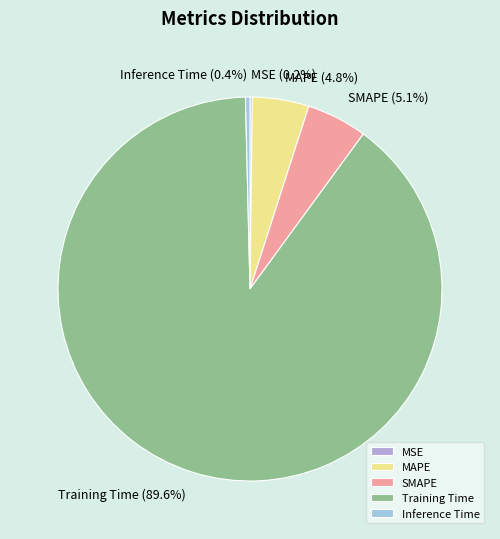

What percentage is the Training Time slice, to the nearest percent?

90%